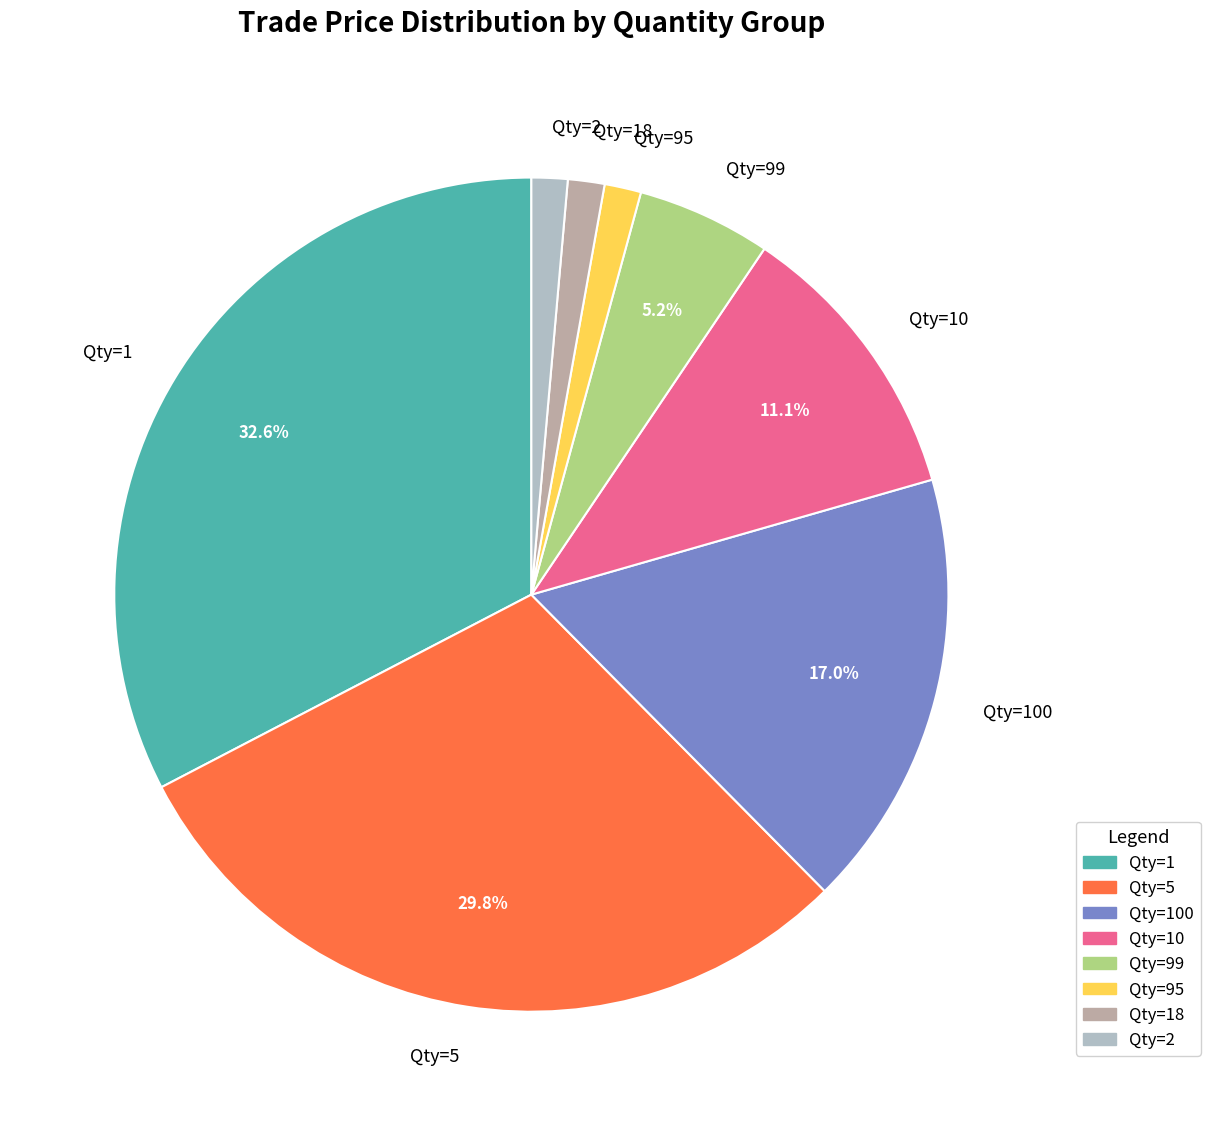

What percentage is NOT represented by Qty=1?

67.4%